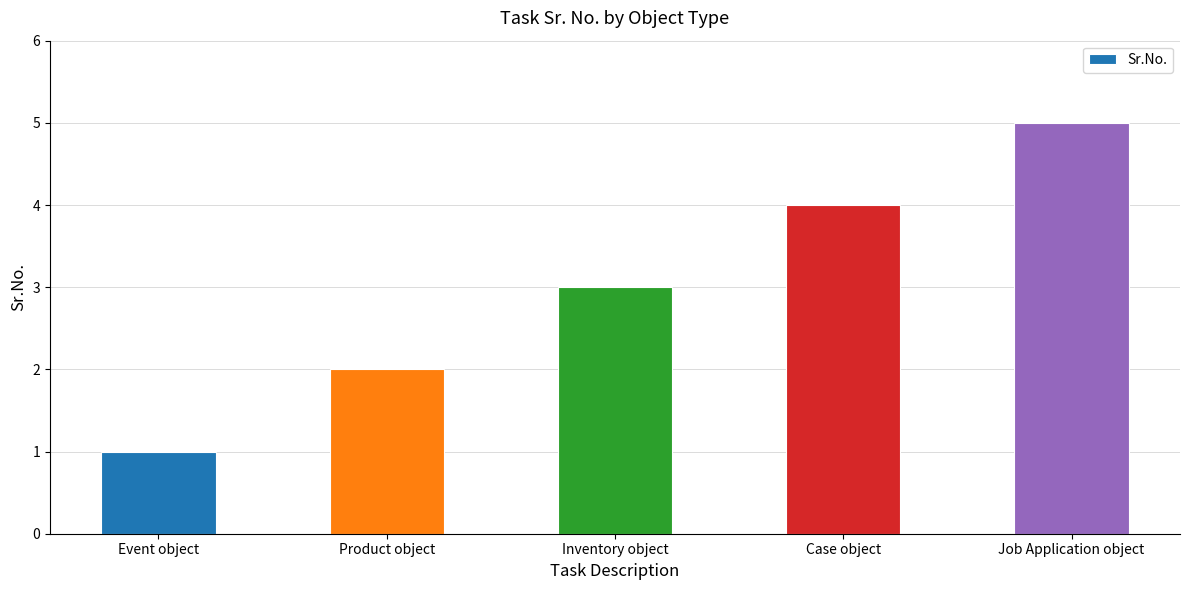

Reading left to right, extract all data points from this chart.

1	2	3	4	5